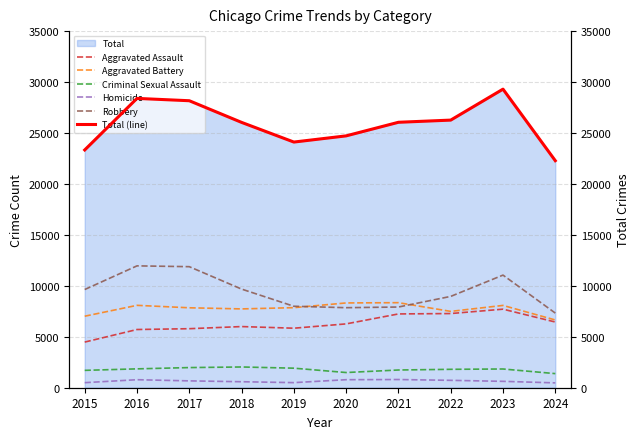

In Aggravated Assault, how many points are lower than both neighbors (excluding endpoints)?

1